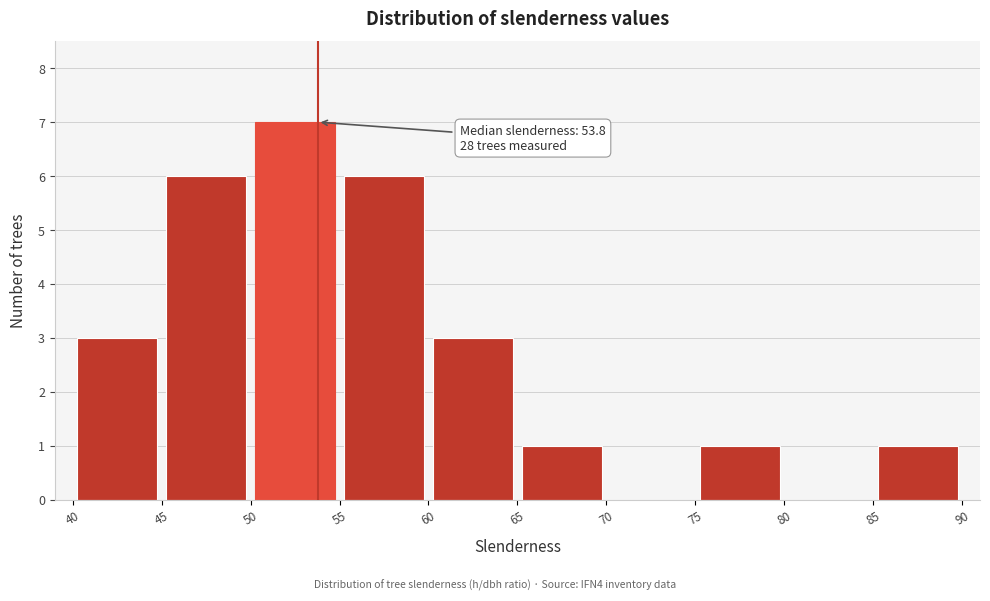

Which range on the x-axis has the tallest bar?

50 to 55